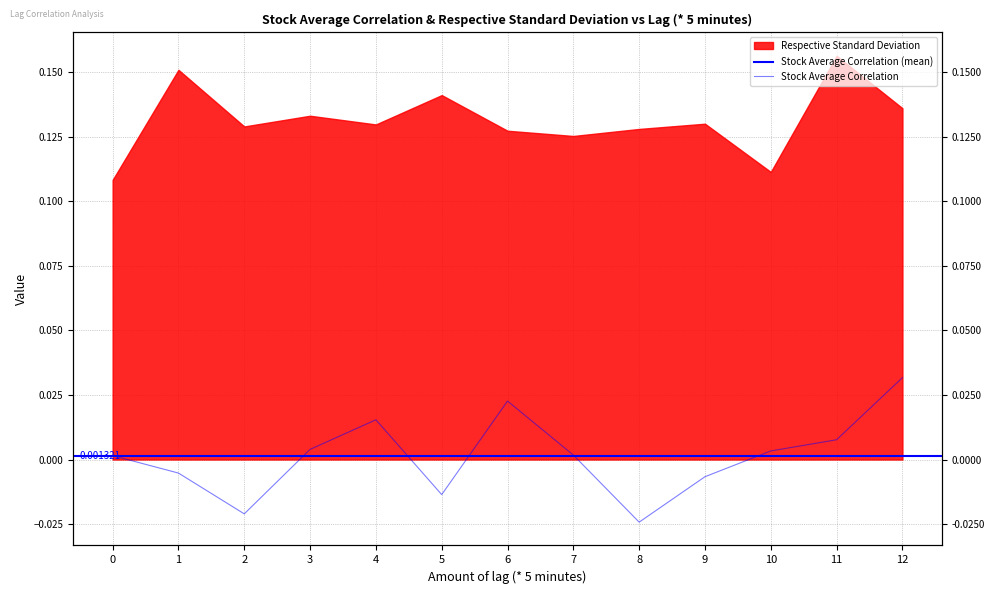

List the labels in order of value, largest first.

12, 6, 4, 11, 3, 10, 7, 0, 1, 9, 5, 2, 8